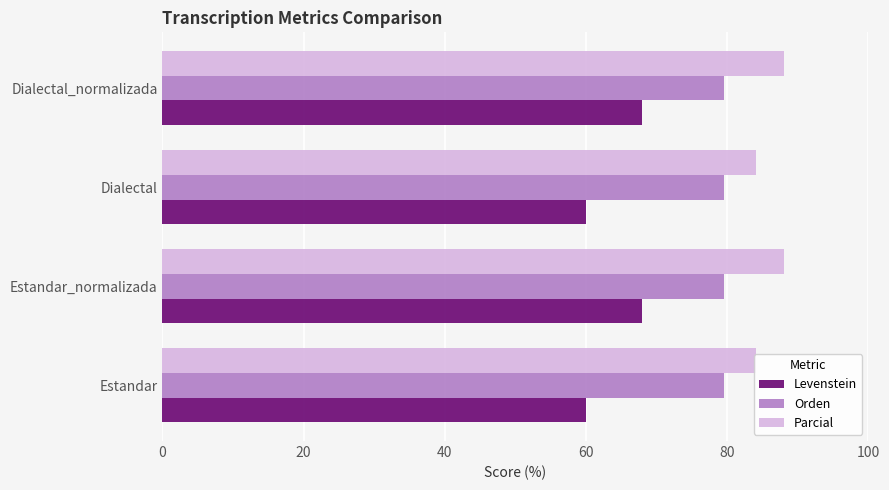

List the series in order of their overall mean, lowest first.

Levenstein, Orden, Parcial